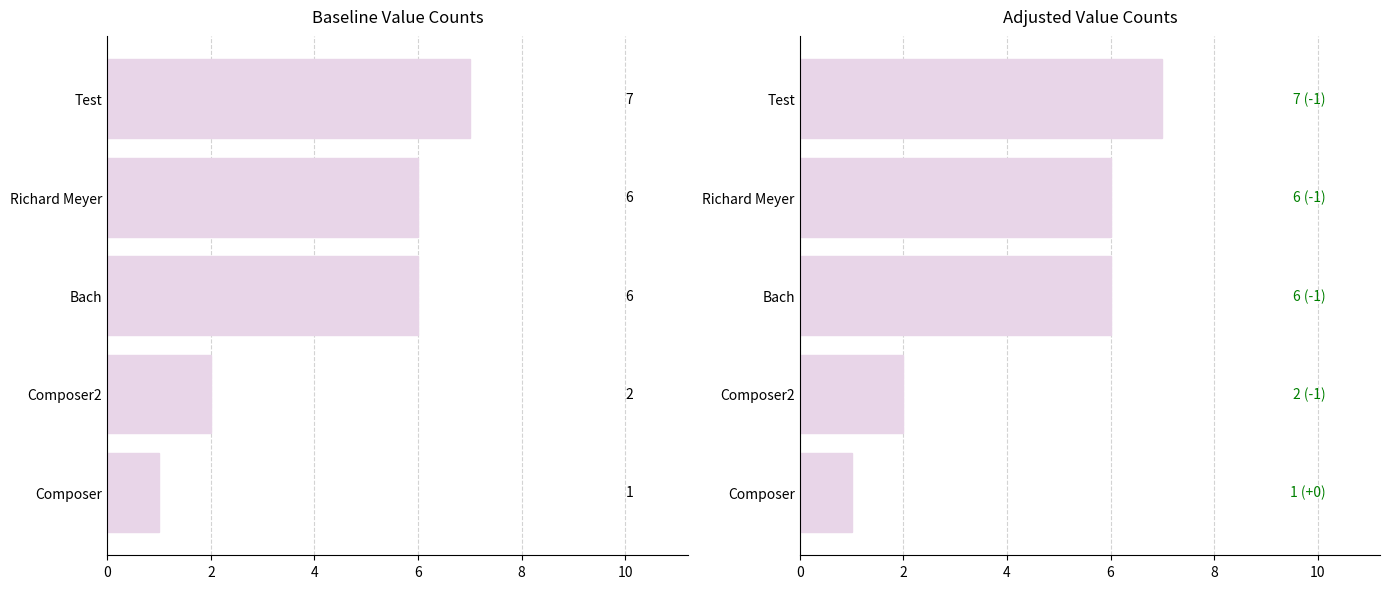

What is the sum of the values at Composer2 and Composer?

3